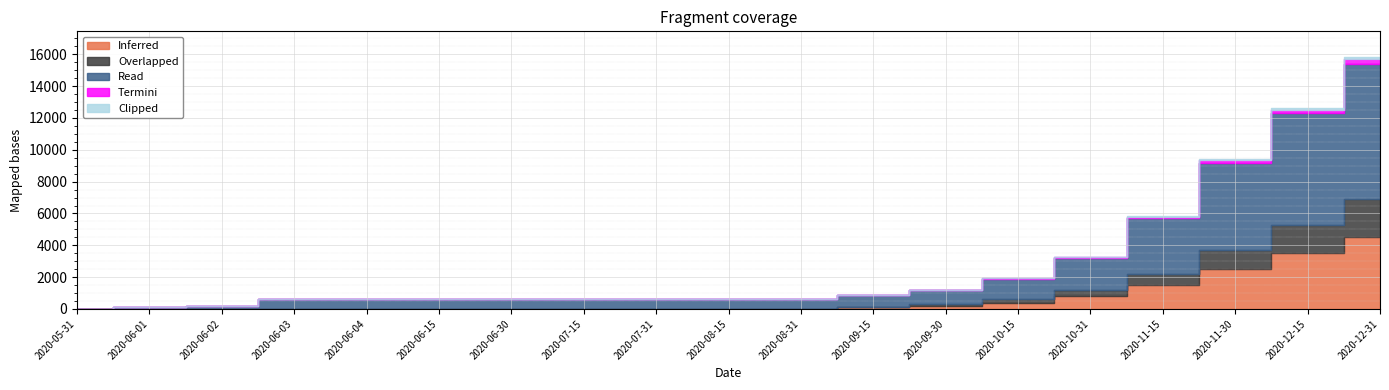

What are all the series names shown in the legend?

Inferred, Overlapped, Read, Termini, Clipped